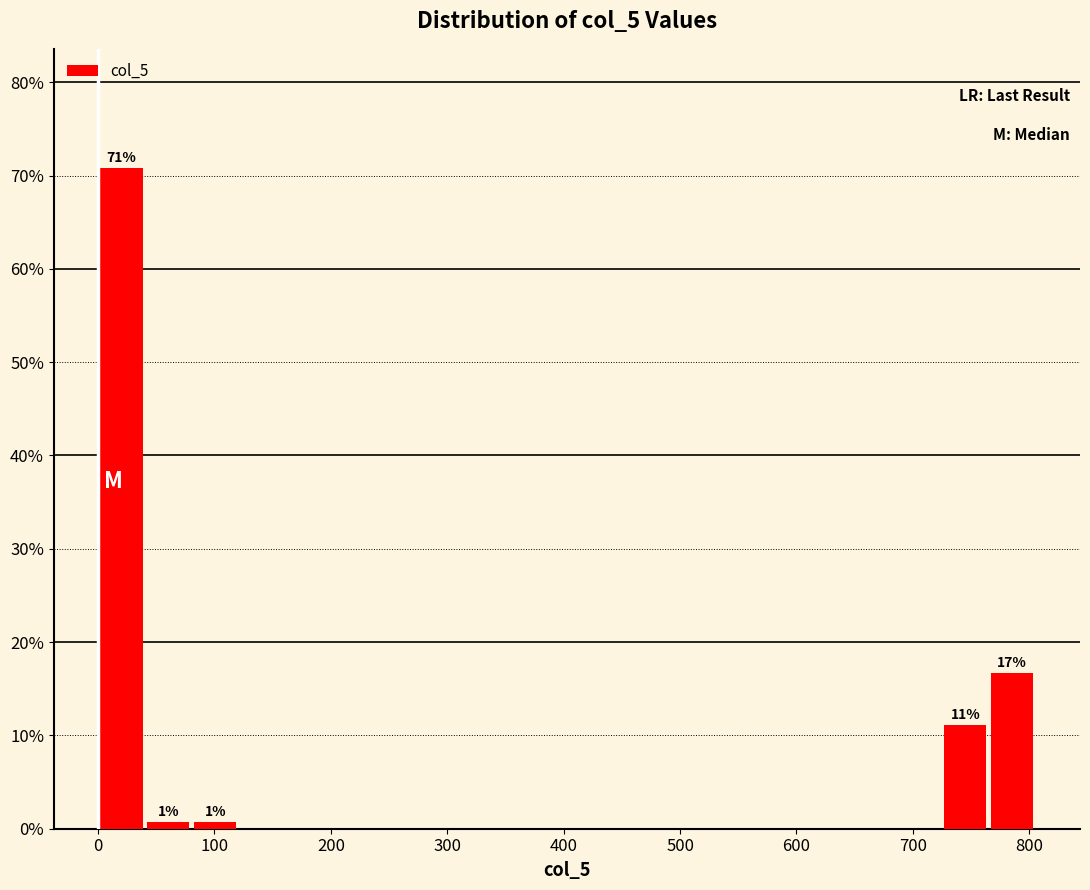

Over which range of the x-axis is the bar tallest?

0 to 40